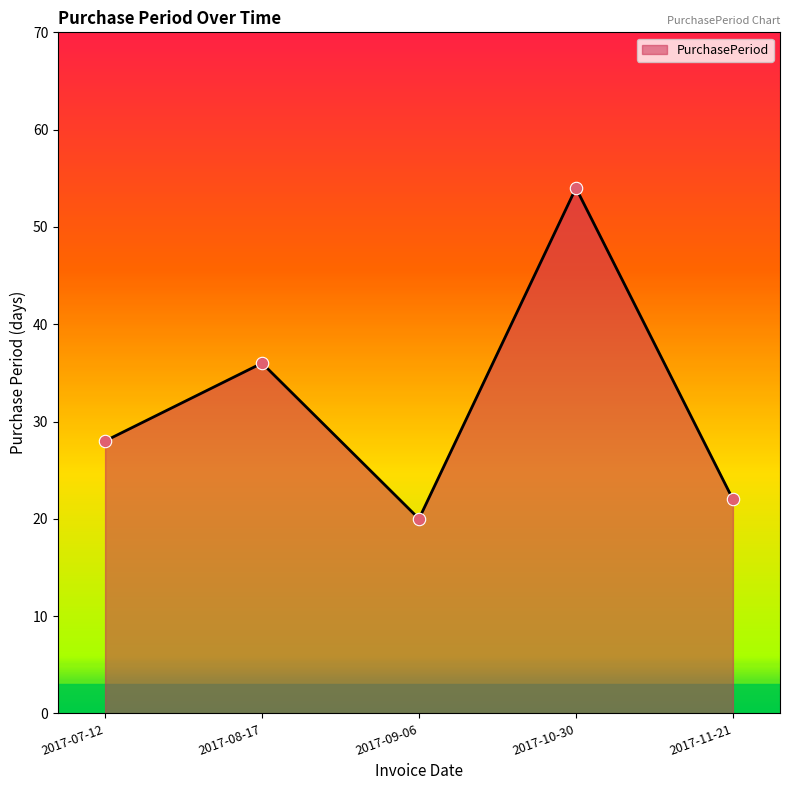

What is the change in value from 2017-07-12 to 2017-09-06?

-8